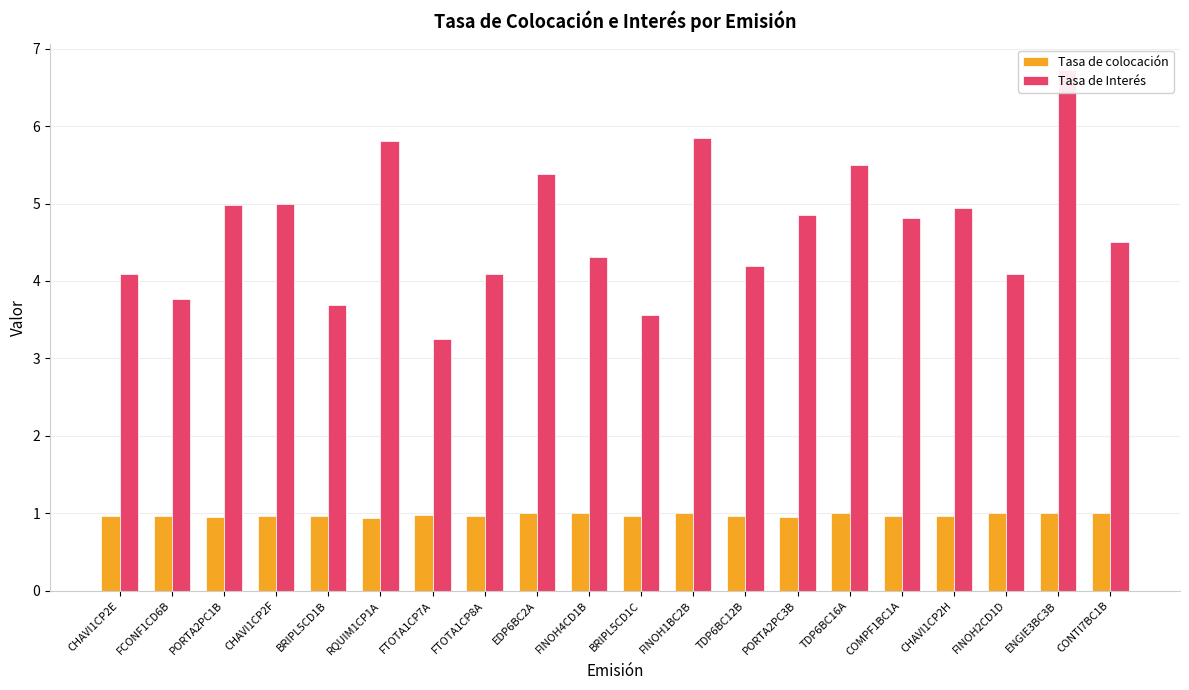

Reading right to left, transcribe all the data shown in this chart.

Tasa de colocación: 1.0	1.0	1.0	1.0	1.0	1.0	1.0	1.0	1.0	1.0	1.0	1.0	1.0	1.0	0.9	1.0	1.0	1.0	1.0	1.0
Tasa de Interés: 4.5	6.7	4.1	4.9	4.8	5.5	4.8	4.2	5.8	3.6	4.3	5.4	4.1	3.2	5.8	3.7	5.0	5.0	3.8	4.1